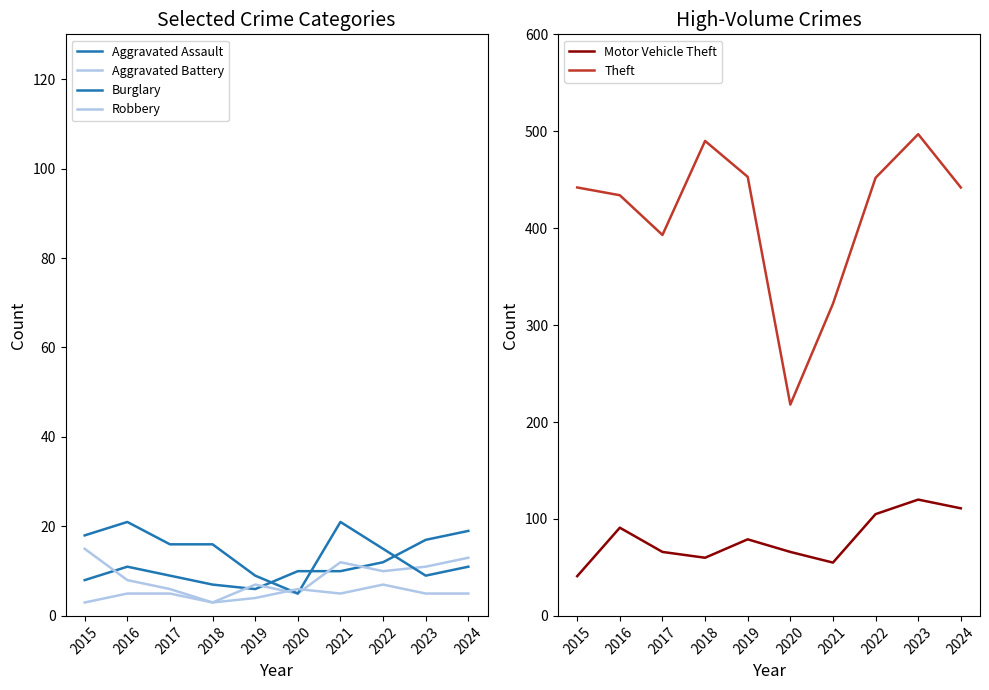

True or false: Aggravated Assault has more than 0 interior local peaks.

True